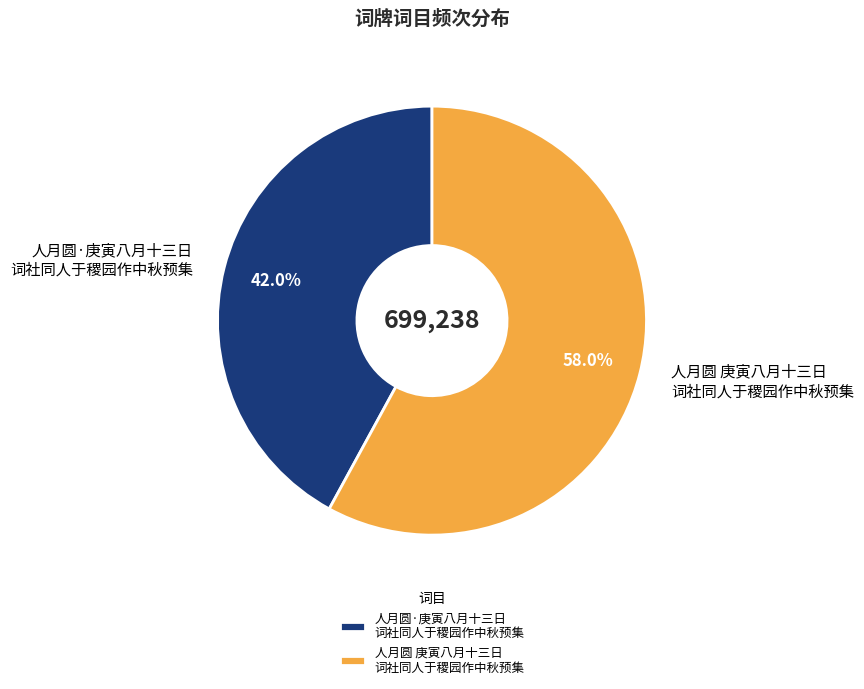

What is the ratio of the value at 人月圆·庚寅八月十三日 词社同人于稷园作中秋预集 to the value at 人月圆 庚寅八月十三日 词社同人于稷园作中秋预集?

0.7